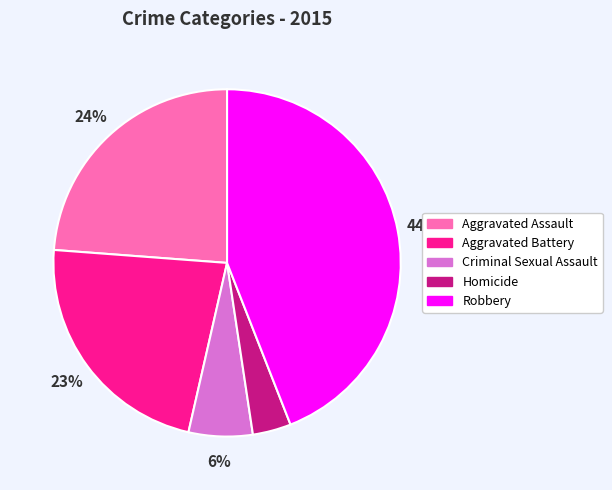

How many segments does this pie chart have?

5